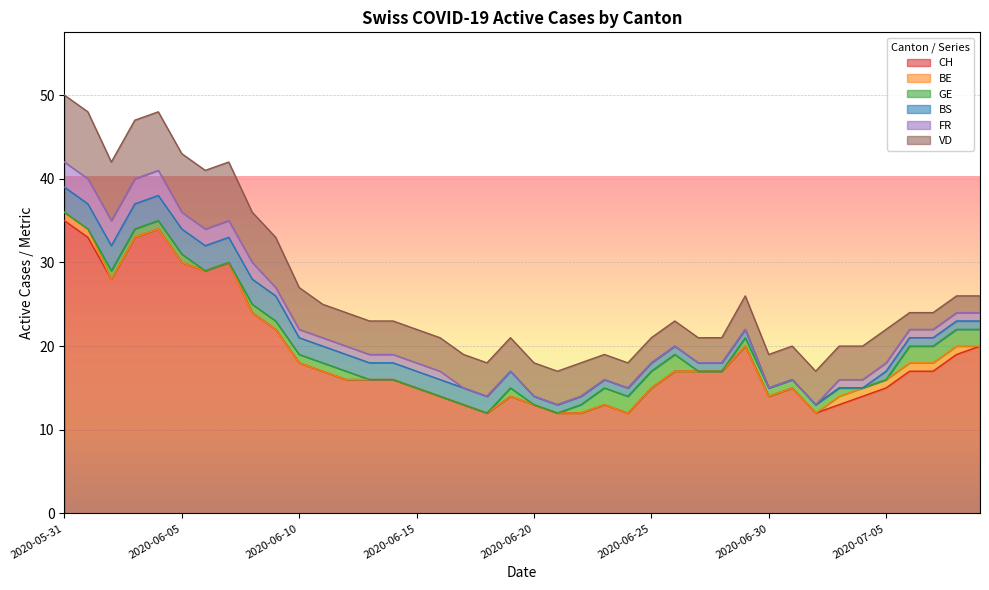

How many values in BE are above zero?

8